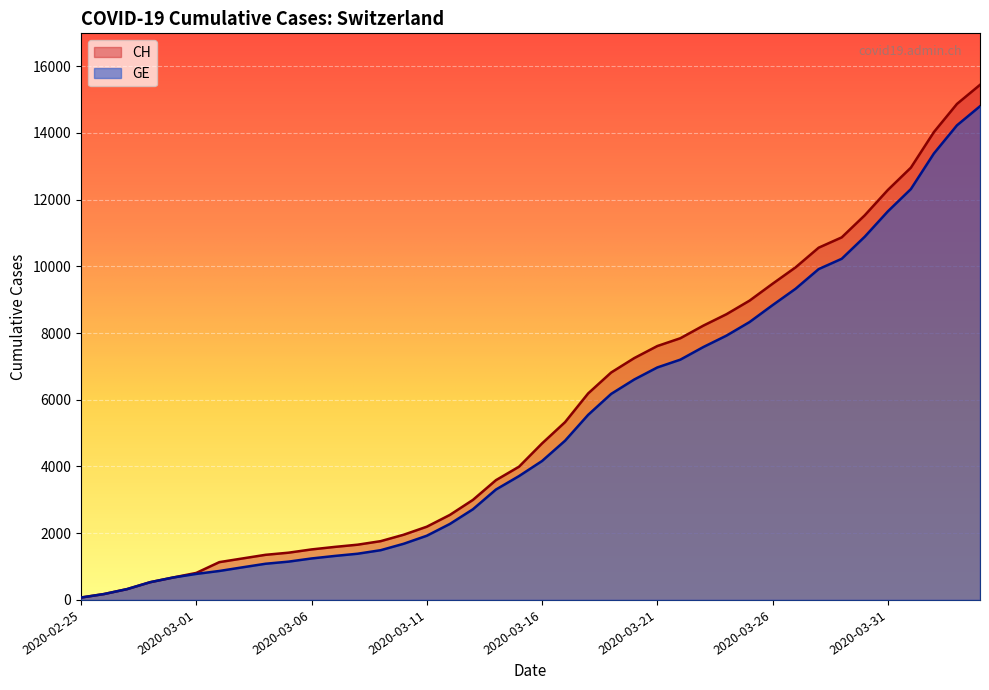

Rank the series by their average value, from lowest to highest.

GE, CH